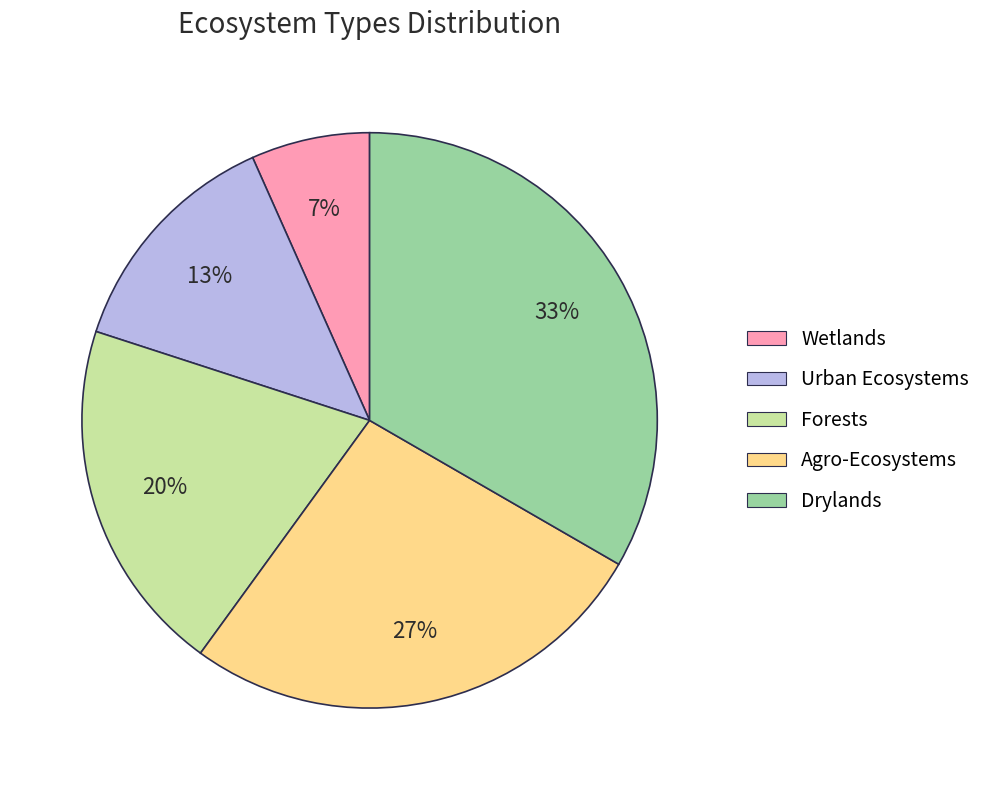

True or false: Urban Ecosystems accounts for 23% of the total.

False